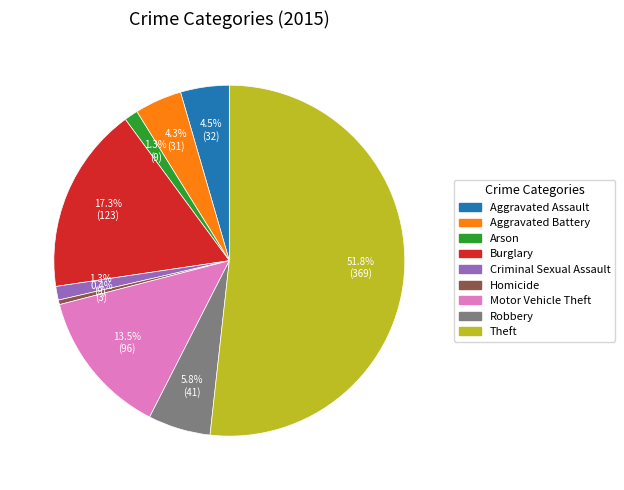

The Aggravated Battery slice represents 4% of the pie. True or false?

True